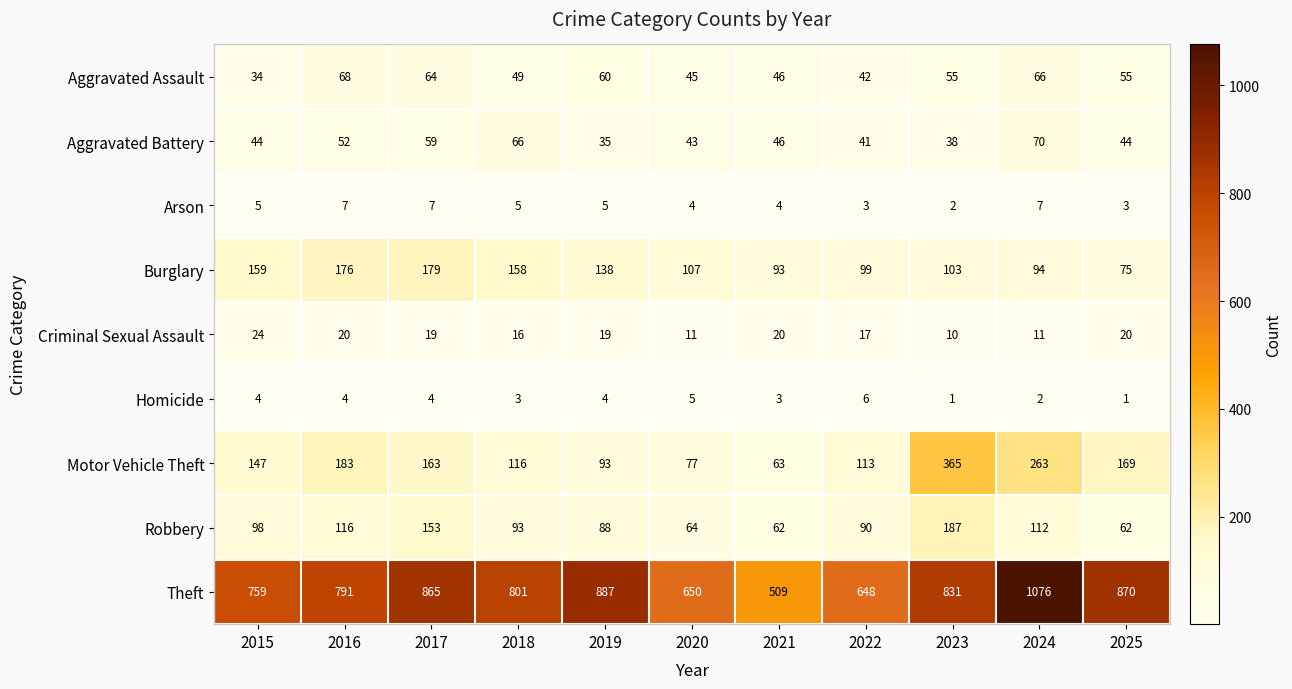

List the series in order of their peak value, lowest first.

Homicide, Arson, Criminal Sexual Assault, Aggravated Assault, Aggravated Battery, Burglary, Robbery, Motor Vehicle Theft, Theft